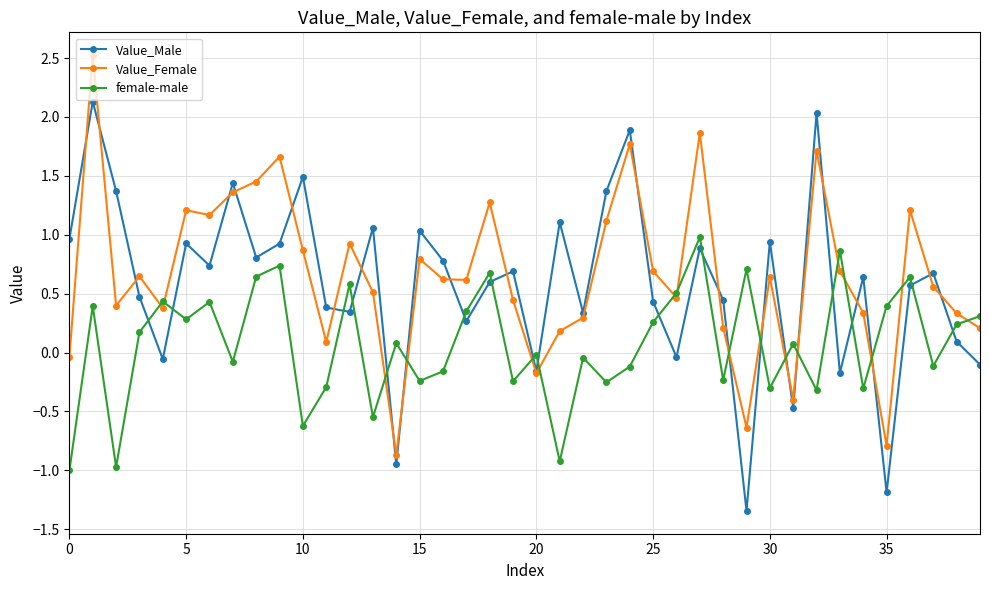

What is the maximum value for Value_Male?

2.1